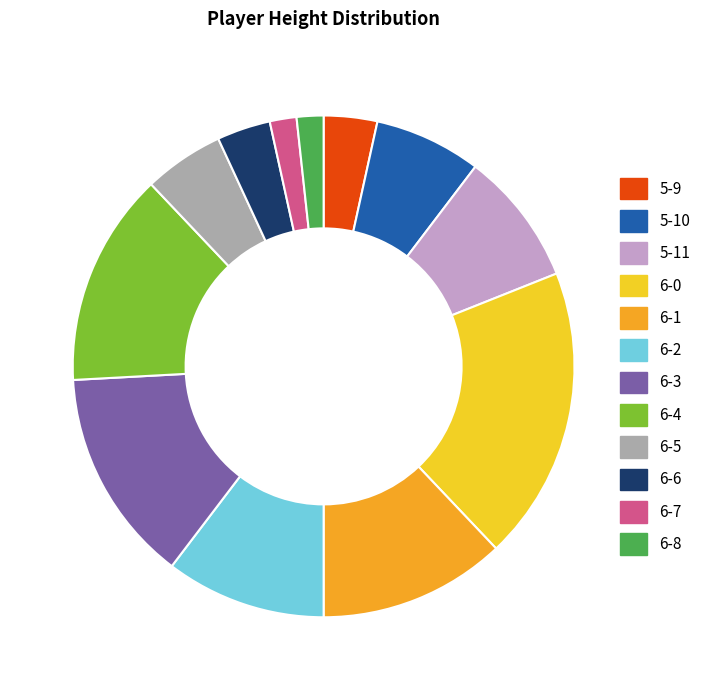

The 6-5 slice represents 12% of the pie. True or false?

False